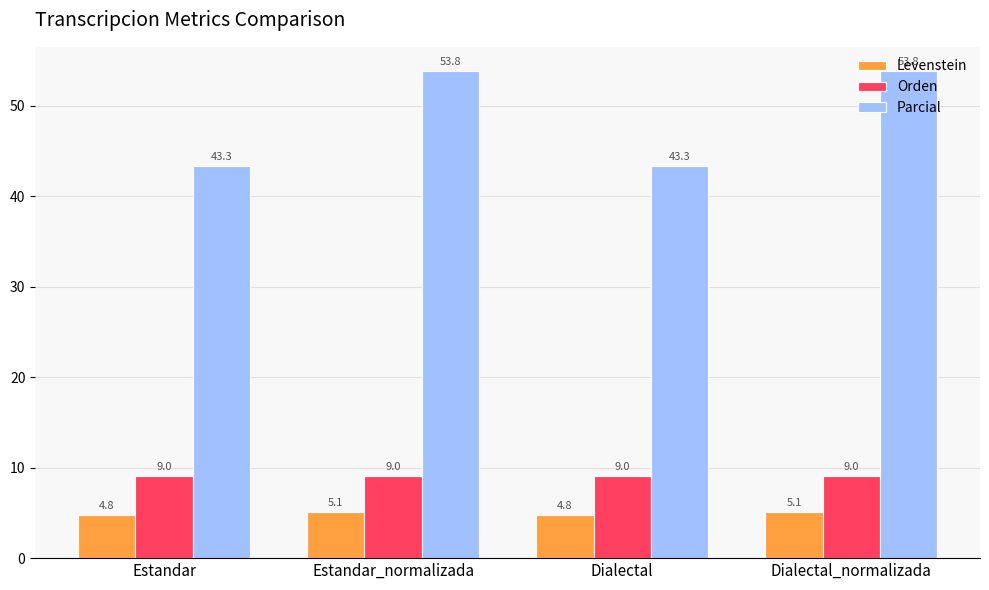

What is the minimum value shown in the chart?

4.8